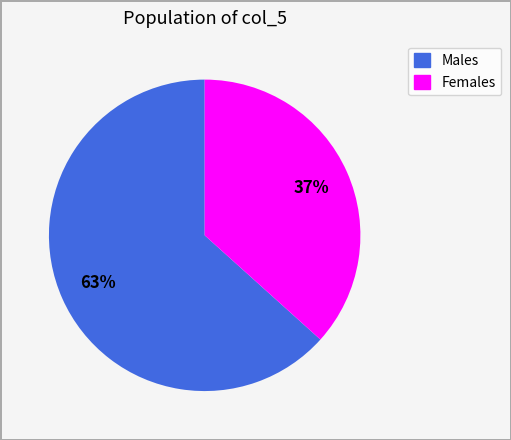

Does any single category account for the majority?

Yes